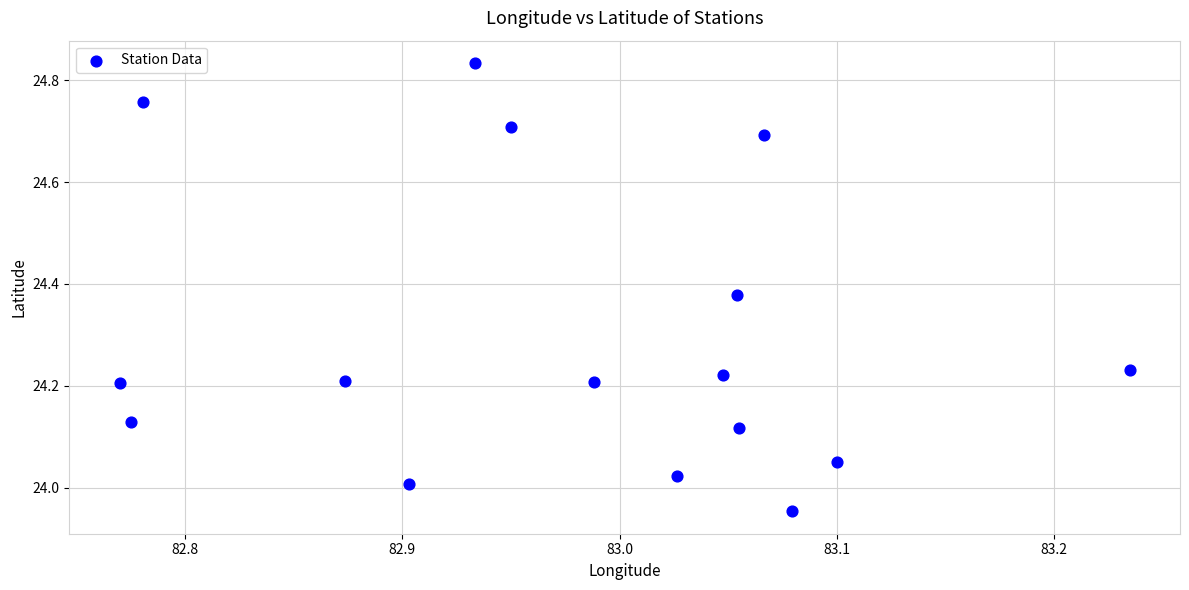

What is the range of Y values (max minus min)?

0.9